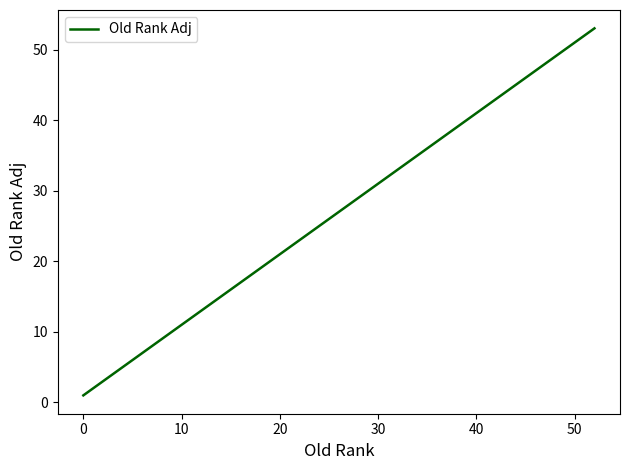

What is the maximum value shown in the chart?

53